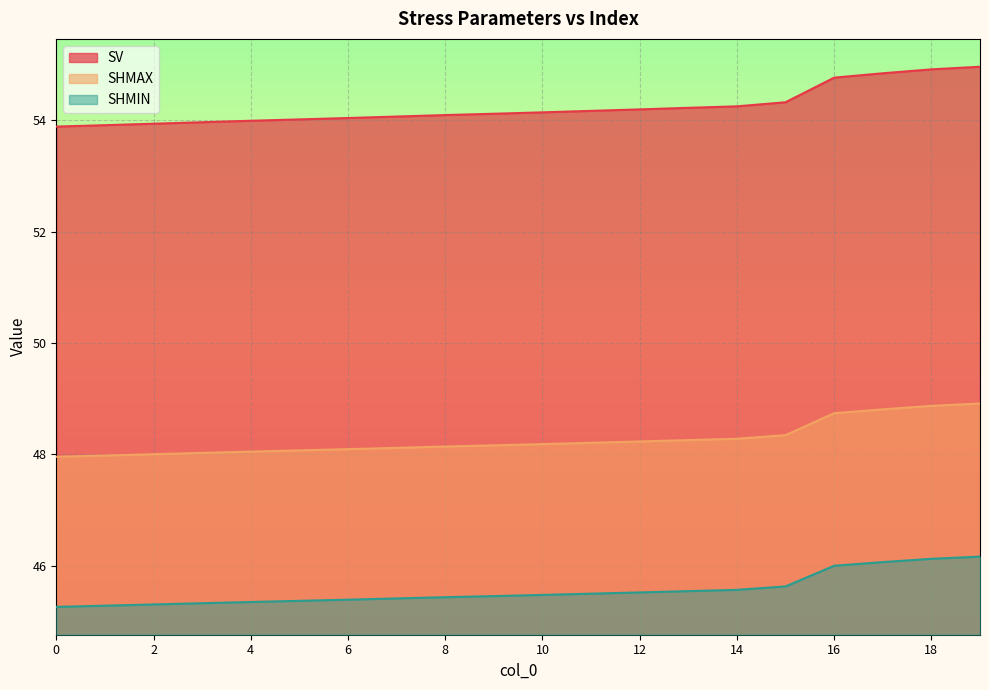

Rank the series by their average value, from highest to lowest.

SV, SHMAX, SHMIN